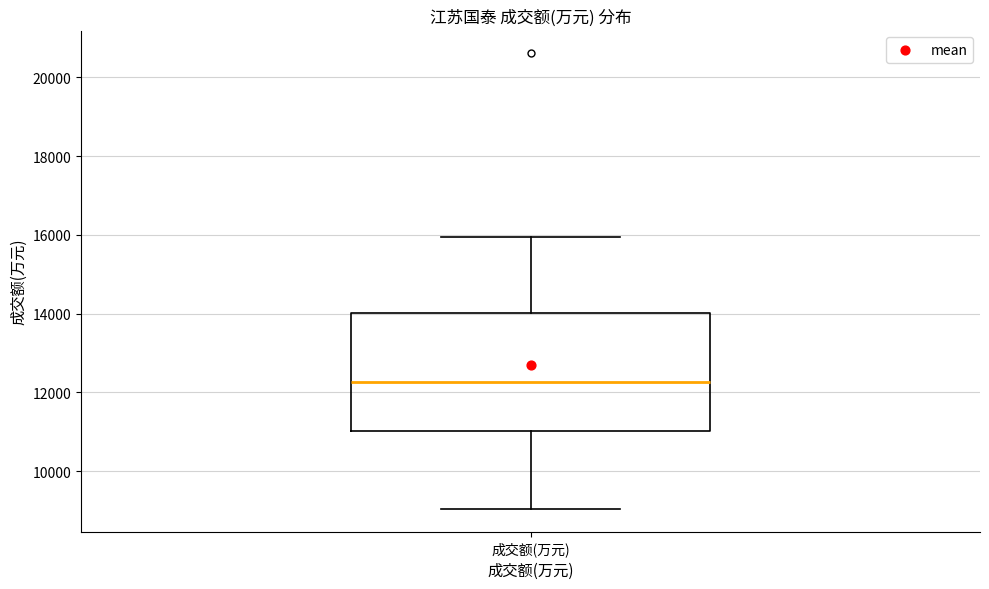

Read this box plot against the y-axis: the position of the median line, the range covered by the box, and the ends of both whiskers. The values are not printed on the chart, so give them approximately, as read against the axis.

median 12200, box 11000 to 14000, whiskers 9000 to 16000